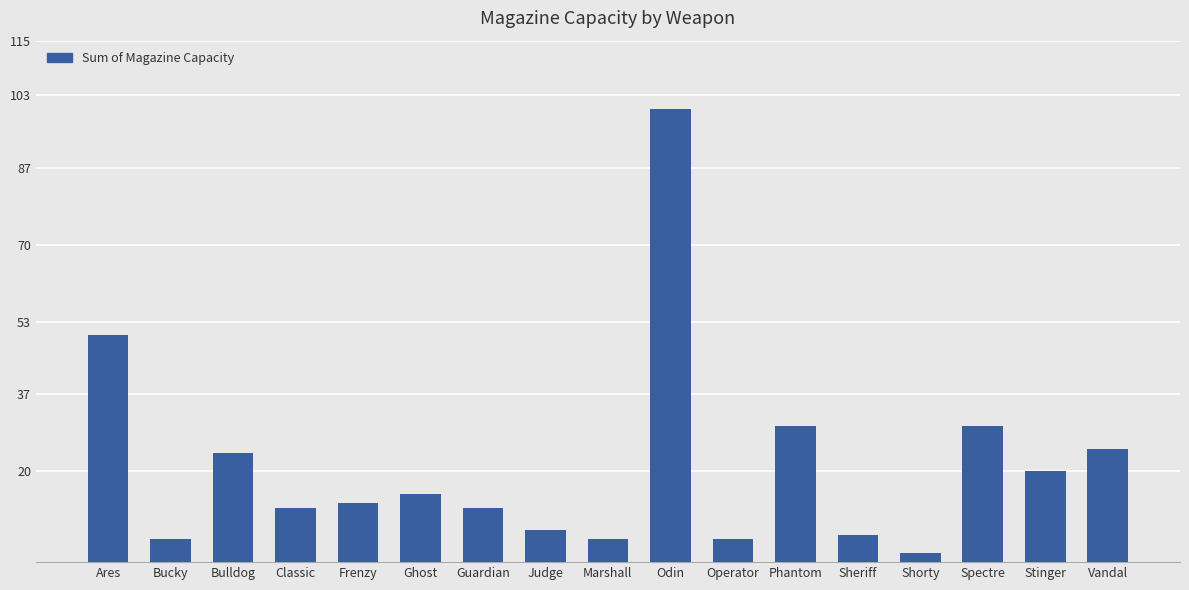

Is it true that the value at Frenzy is 13?

True